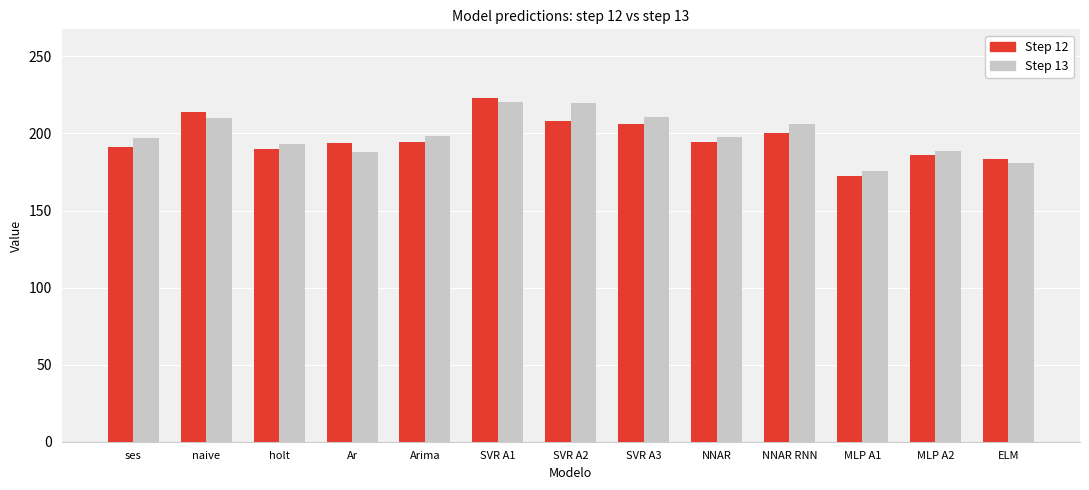

What are all the series names shown in the legend?

Step 12, Step 13